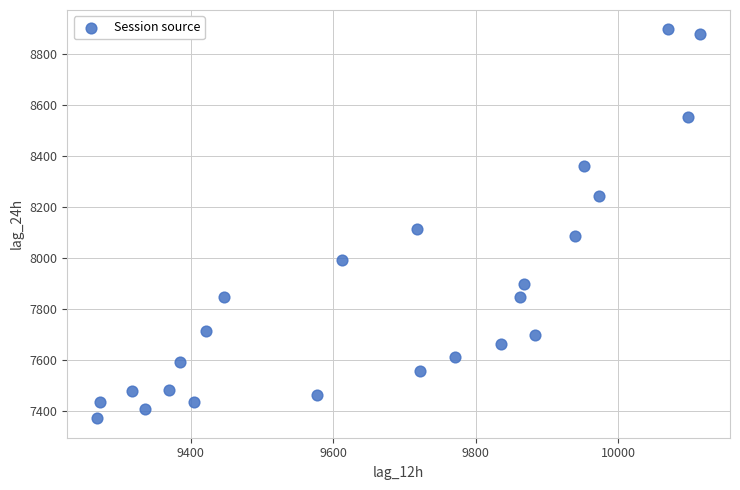

What is the range of X values (max minus min)?

846